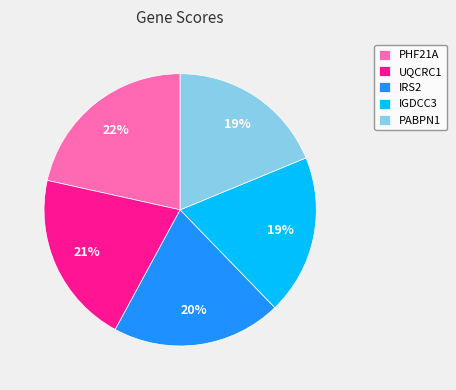

Between IGDCC3 and IRS2, which is larger?

IRS2